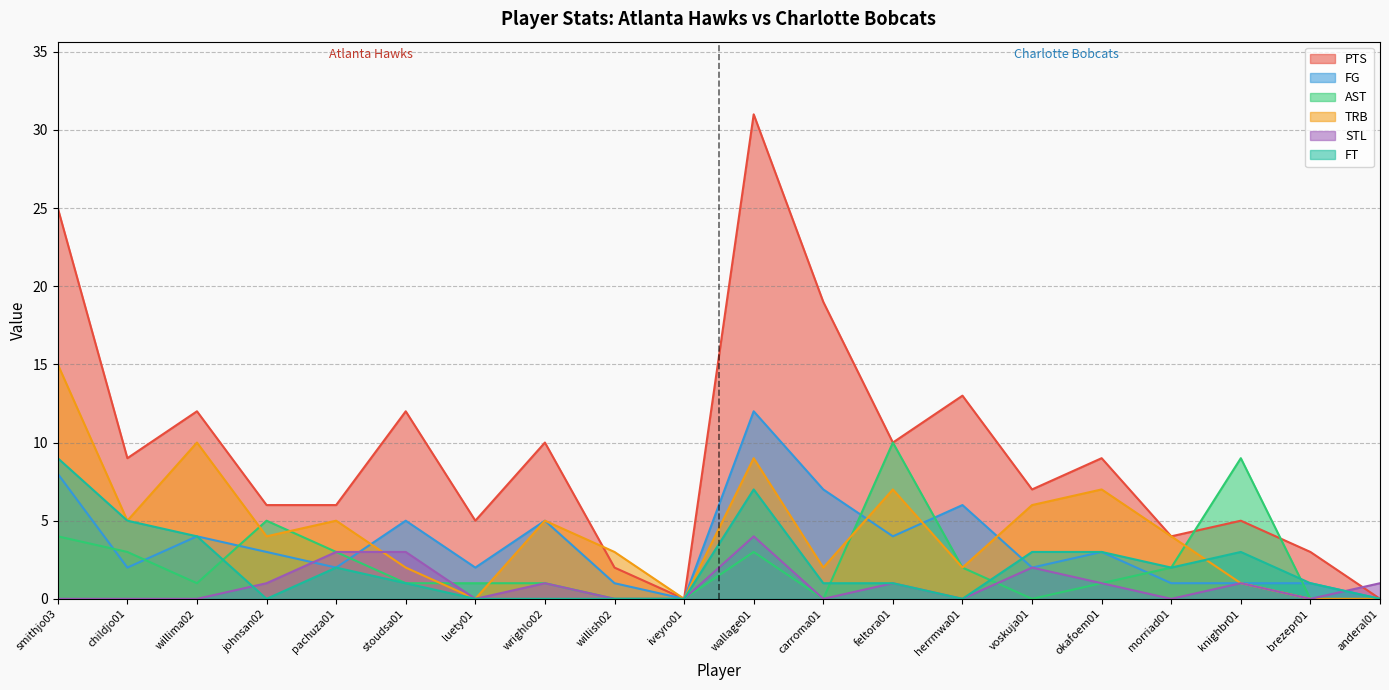

Is it true that FG equals 2 at herrmwa01?

False